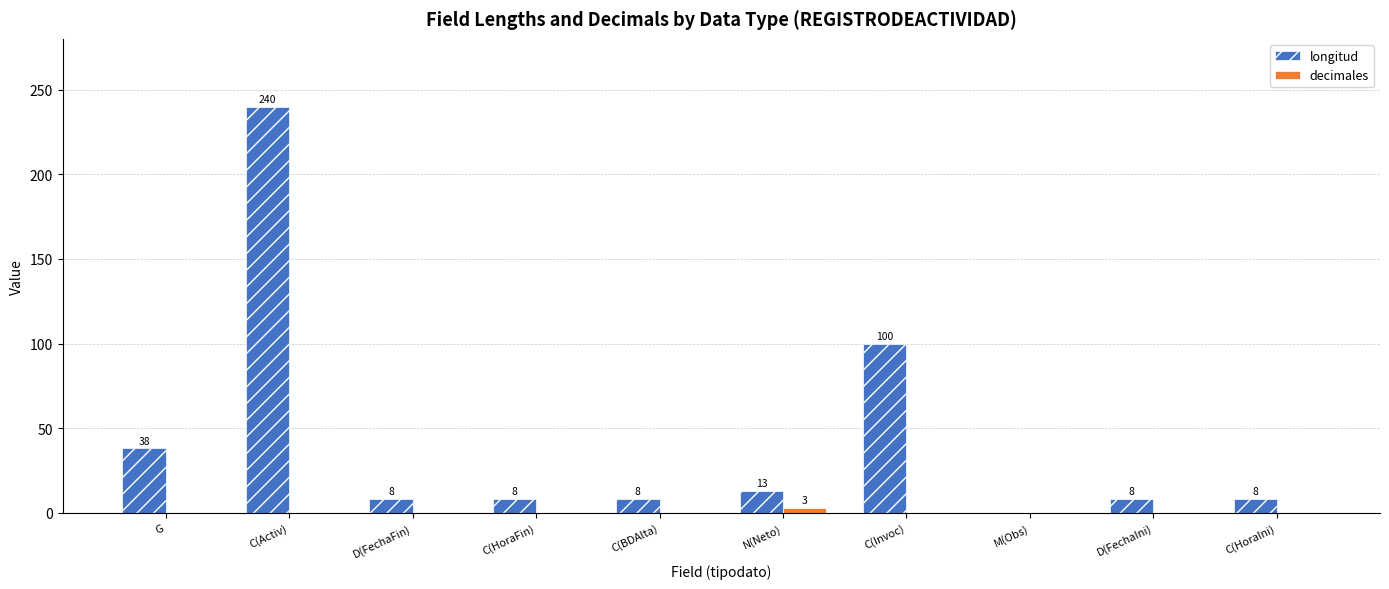

The decimales series shows 3 at N(Neto). True or false?

True